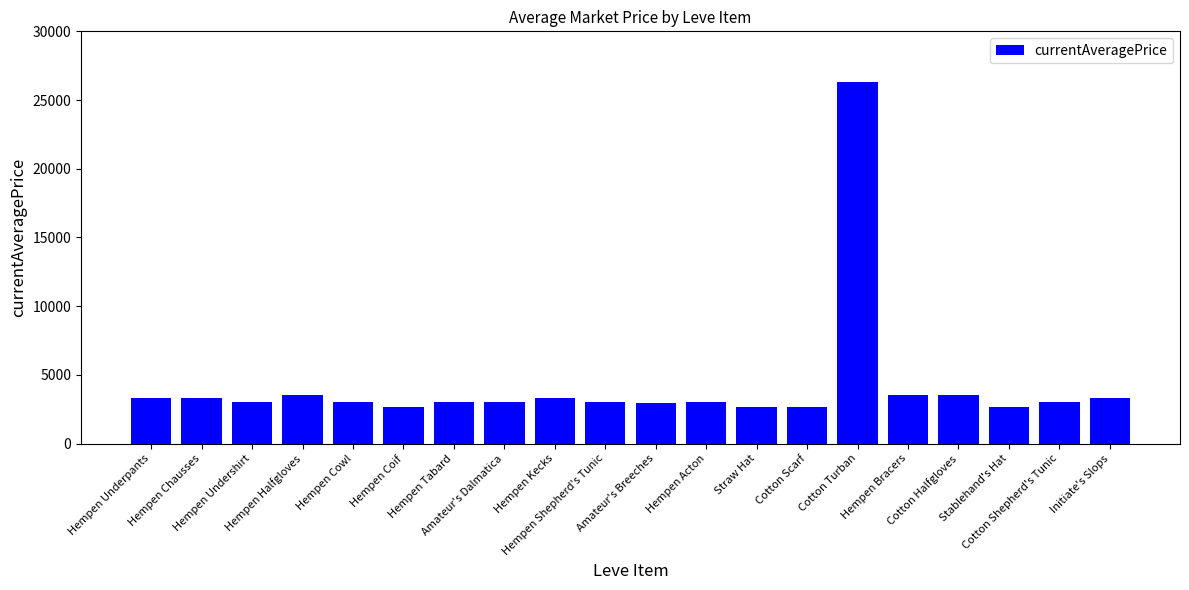

What position from the left is Hempen Bracers?

16